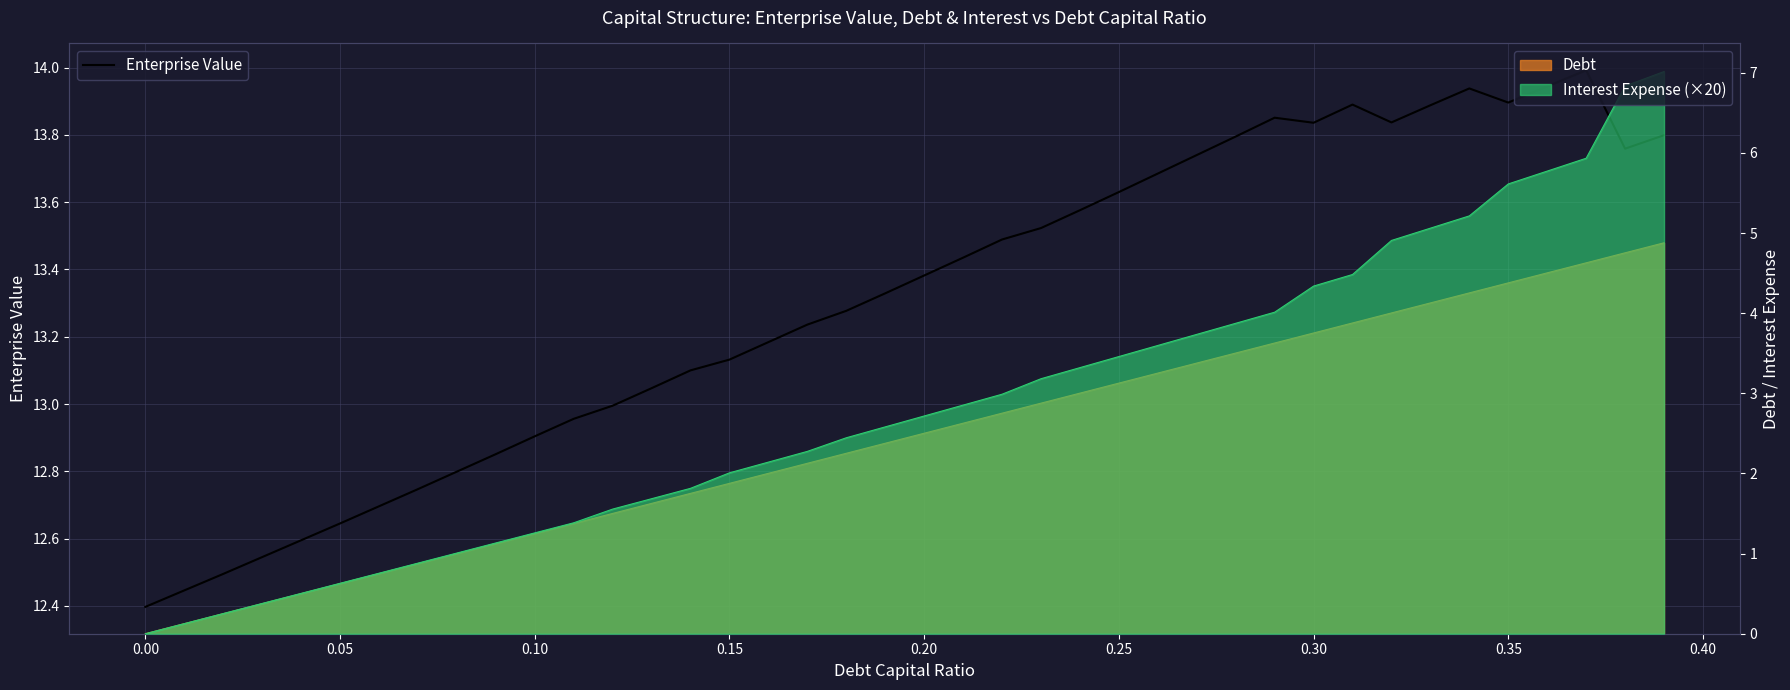

What is the sum of all values?

532.3